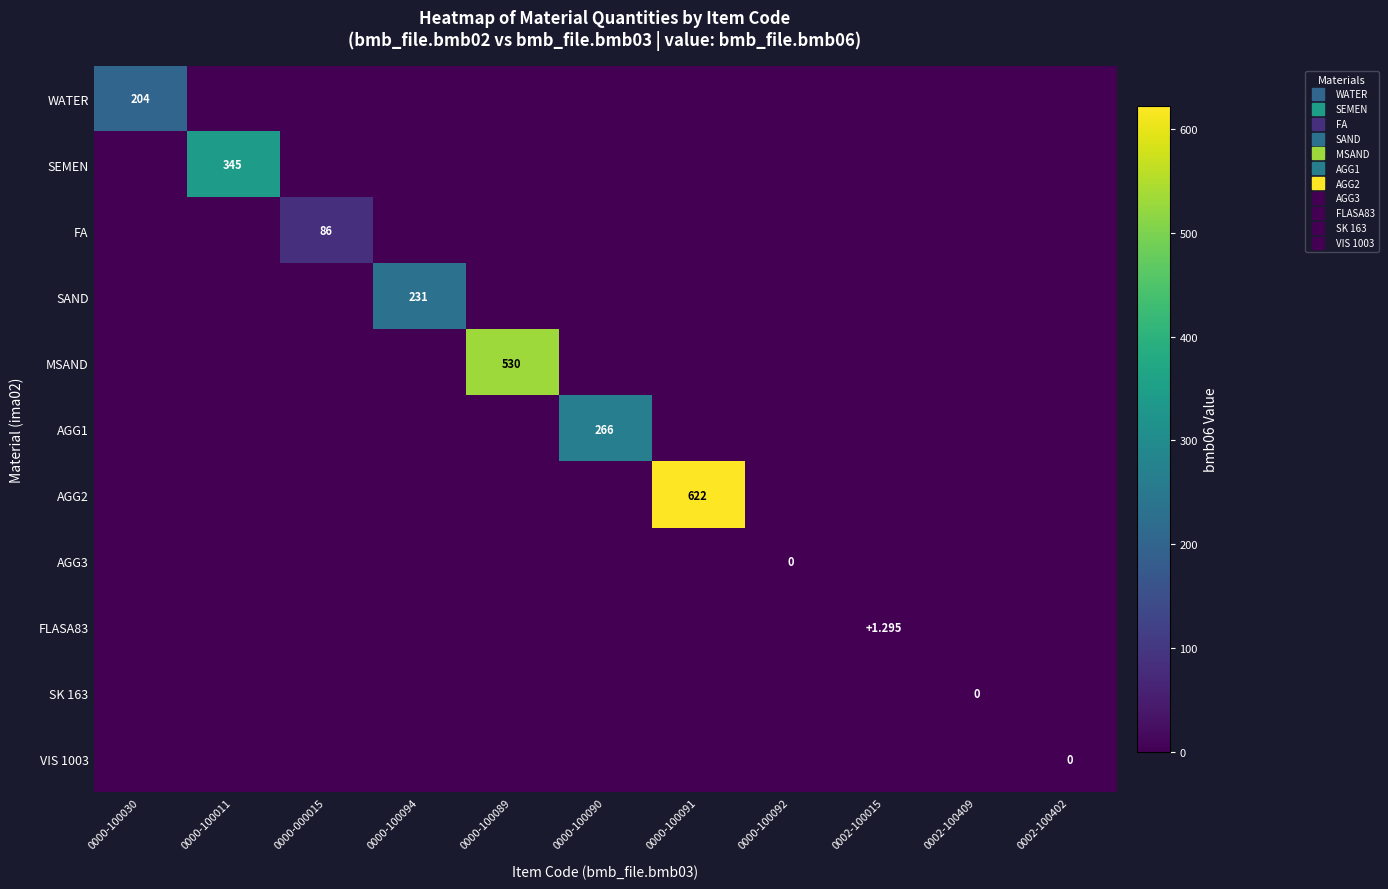

At how many categories does at least one series exceed 594?

1